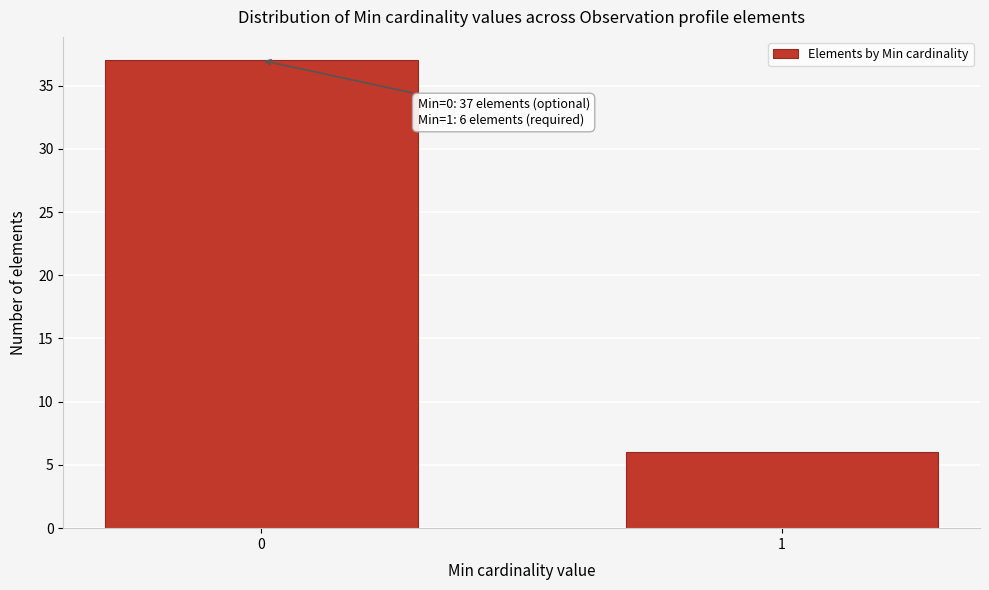

Reading left to right, transcribe all the data shown in this chart.

37	6